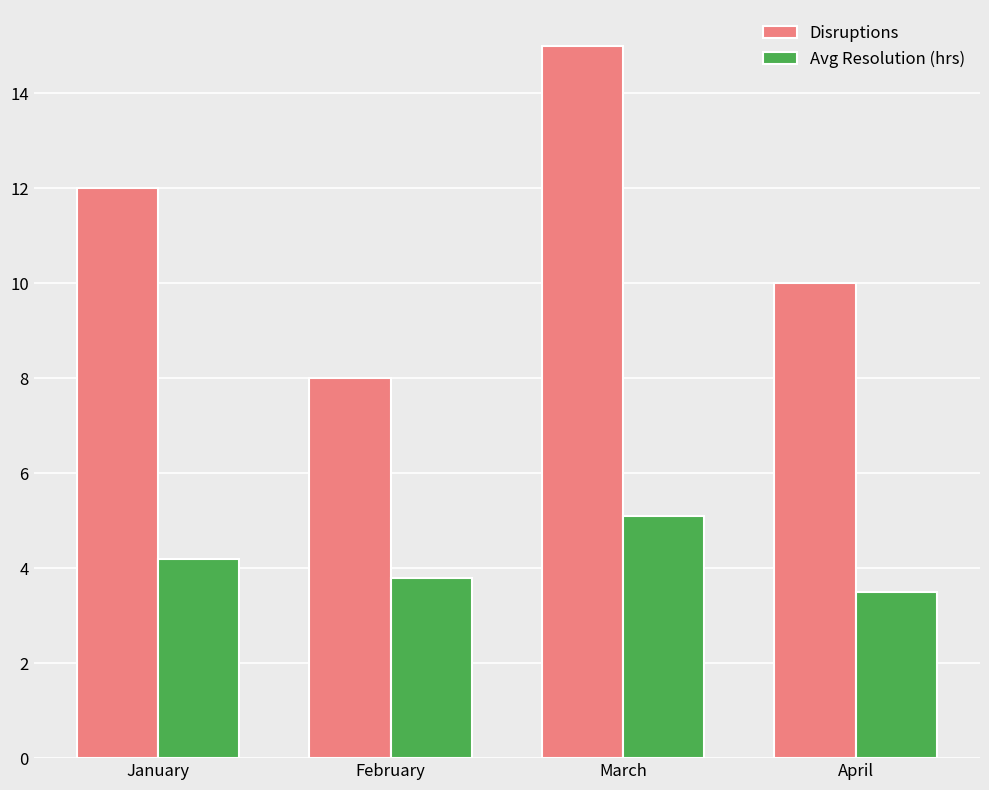

Reading left to right, what are all the values shown in this chart?

Disruptions: January=12.0	February=8.0	March=15.0	April=10.0
Avg Resolution (hrs): January=4.2	February=3.8	March=5.1	April=3.5